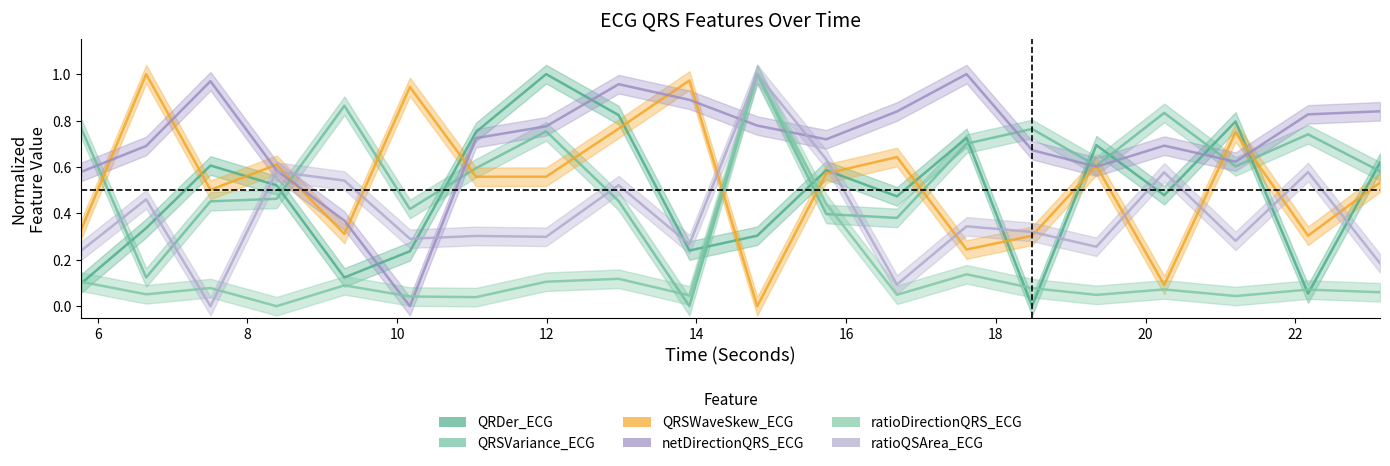

Reading left to right, transcribe all the data shown in this chart.

QRDer_ECG: 0.1	0.3	0.6	0.5	0.1	0.2	0.8	1.0	0.8	0.2	0.3	0.6	0.5	0.7	0.0	0.7	0.5	0.8	0.1	0.6
QRSVariance_ECG: 0.8	0.1	0.5	0.5	0.9	0.4	0.6	0.8	0.5	0.0	1.0	0.4	0.4	0.7	0.8	0.6	0.8	0.6	0.7	0.6
QRSWaveSkew_ECG: 0.3	1.0	0.5	0.6	0.3	0.9	0.6	0.6	0.8	1.0	0.0	0.6	0.6	0.2	0.3	0.6	0.1	0.7	0.3	0.5
netDirectionQRS_ECG: 0.6	0.7	1.0	0.6	0.4	0.0	0.7	0.8	1.0	0.9	0.8	0.7	0.8	1.0	0.7	0.6	0.7	0.6	0.8	0.8
ratioDirectionQRS_ECG: 0.1	0.1	0.1	0.0	0.1	0.0	0.0	0.1	0.1	0.0	1.0	0.4	0.0	0.1	0.1	0.0	0.1	0.0	0.1	0.1
ratioQSArea_ECG: 0.2	0.5	0.0	0.6	0.5	0.3	0.3	0.3	0.5	0.3	1.0	0.6	0.1	0.3	0.3	0.3	0.6	0.3	0.6	0.2